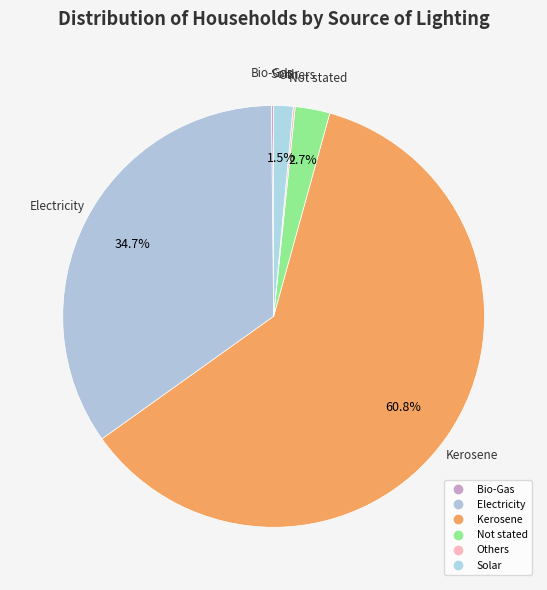

Does any single category account for the majority?

Yes